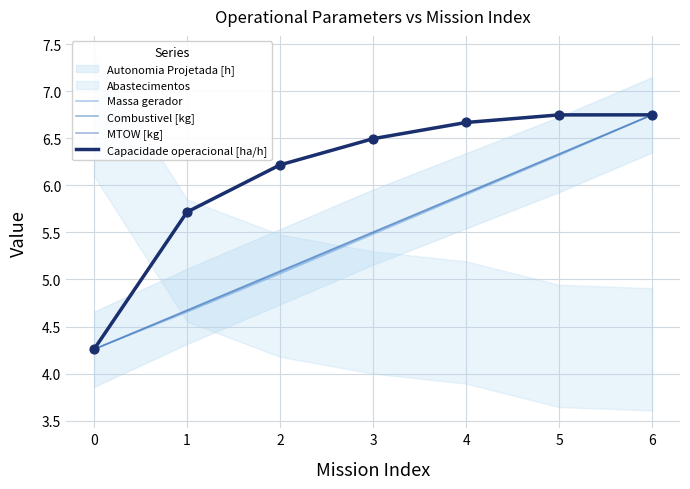

Which series reaches the maximum Y coordinate?

Capacidade operacional [ha/h]